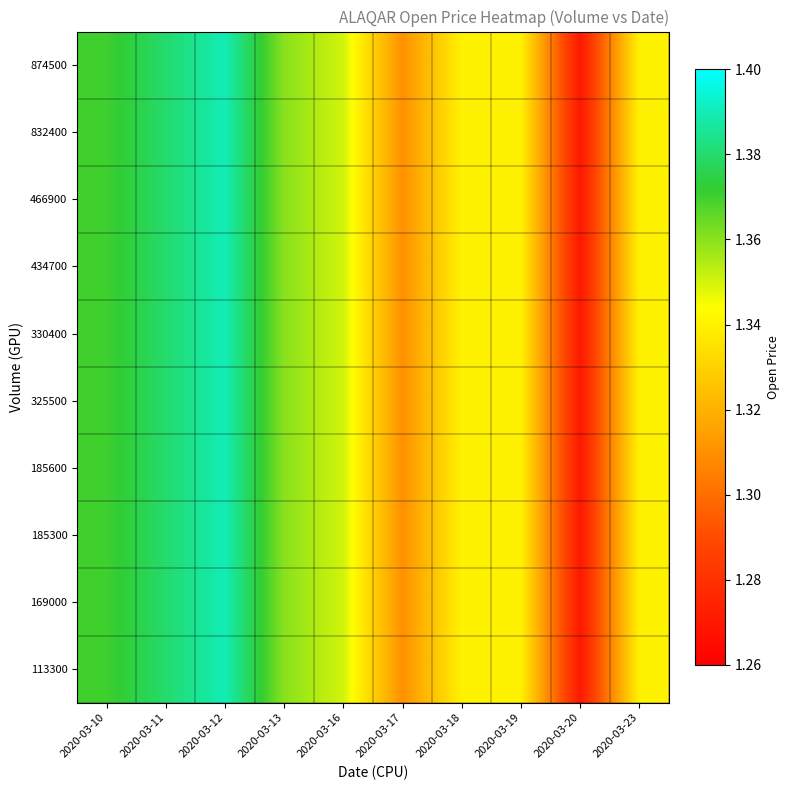

What is the total value across all series at 2020-03-16?

13.5